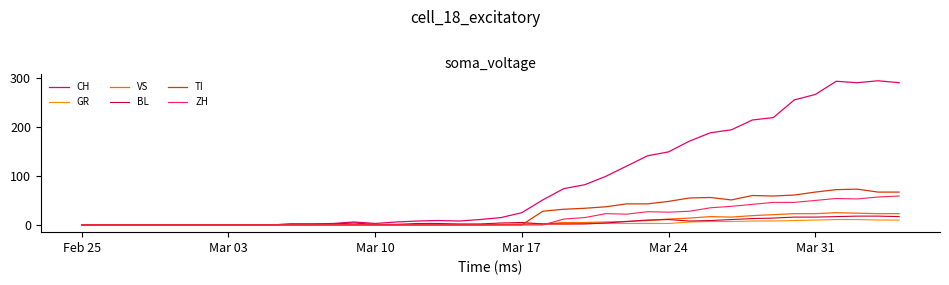

Which series ends up on top after the final intersection of BL and ZH?

ZH